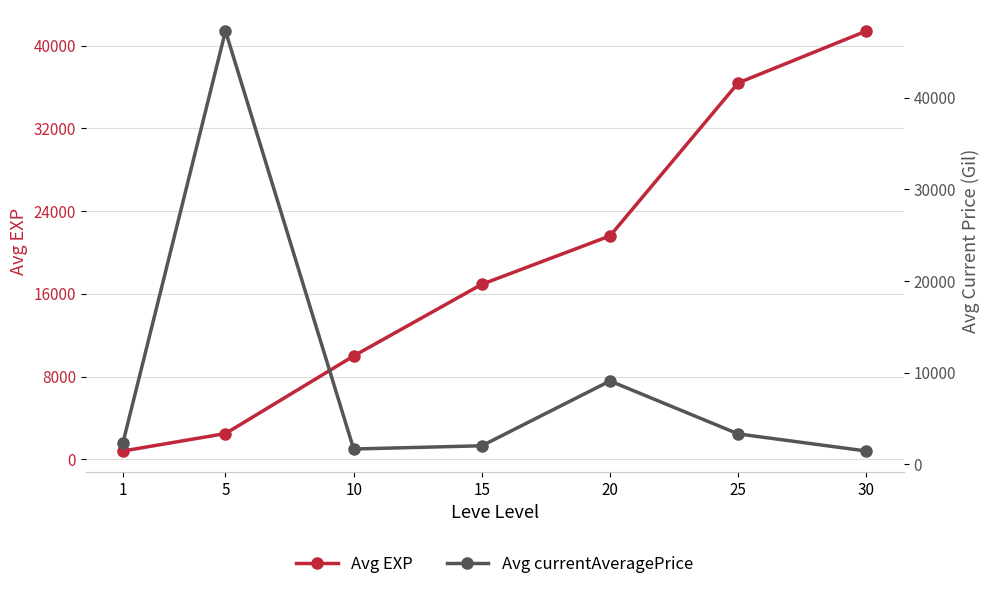

Reading left to right, transcribe all the data shown in this chart.

Avg EXP: 1=800.0	5=2490.0	10=9990.0	15=16920.0	20=21600.0	25=36390.0	30=41410.0
Avg currentAveragePrice: 1=2333.3	5=47315.3	10=1647.6	15=2000.0	20=9079.0	25=3296.7	30=1426.3